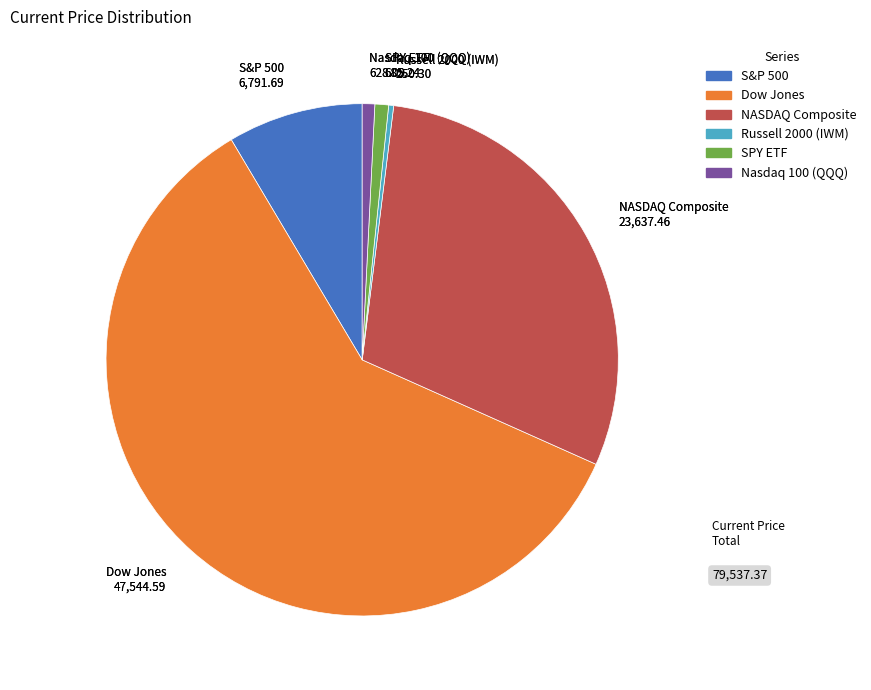

What is the largest slice in the pie chart?

Dow Jones